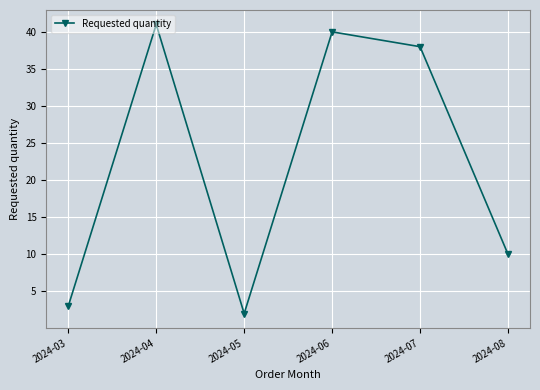

How many points are lower than both their immediate neighbors (excluding endpoints)?

1